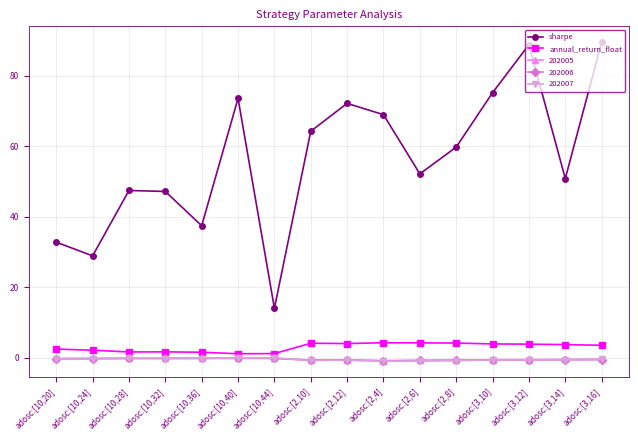

What is the label of the 6th point from the right?

adosc:[2,6]